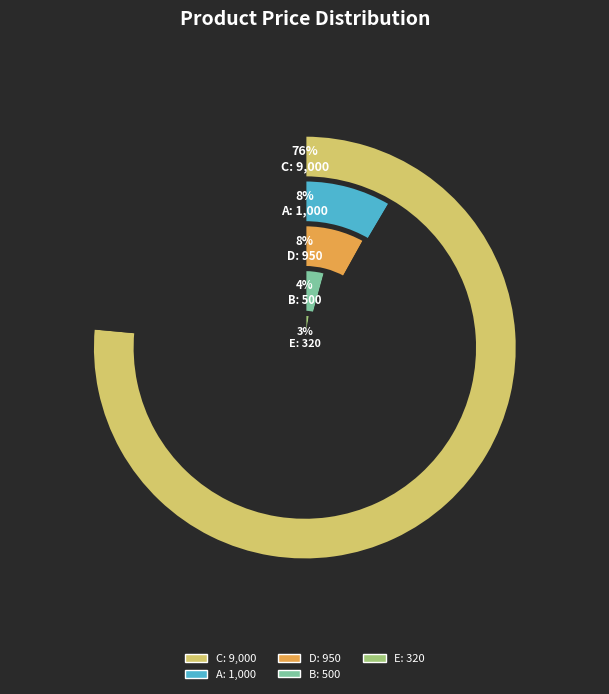

How many segments does this pie chart have?

5